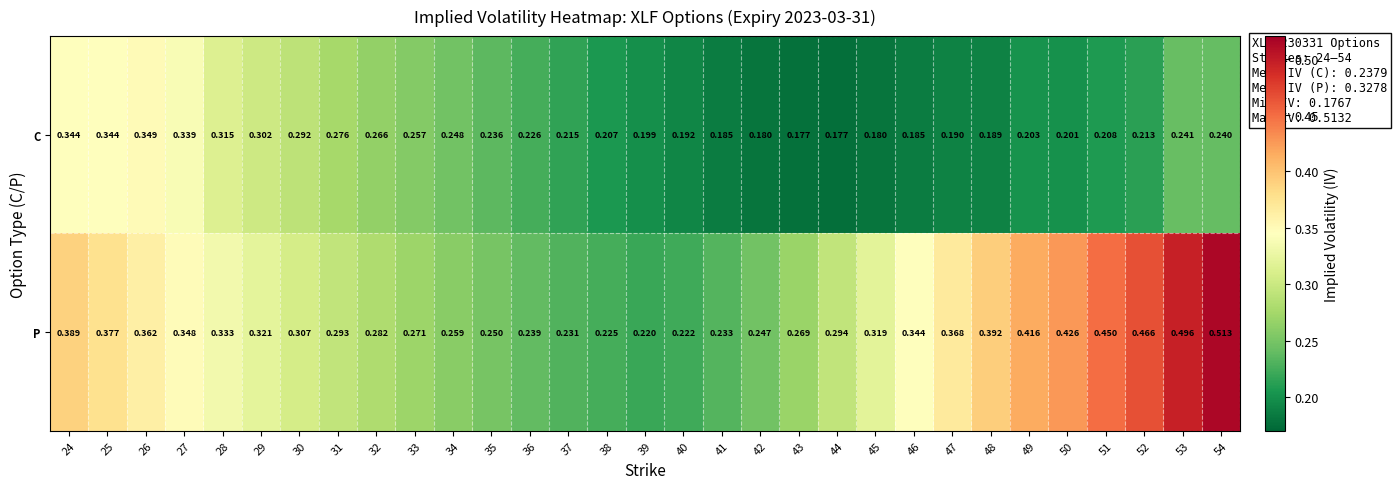

Which series has the largest total across all categories?

P